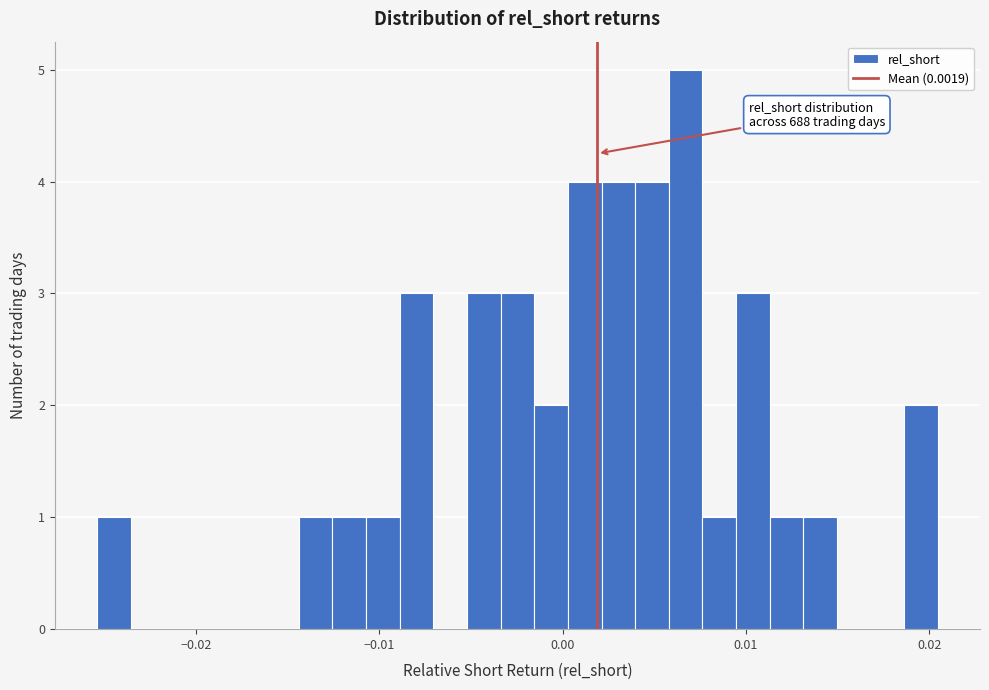

Read against the x-axis, roughly where is the centre of the tallest bar?

0.007